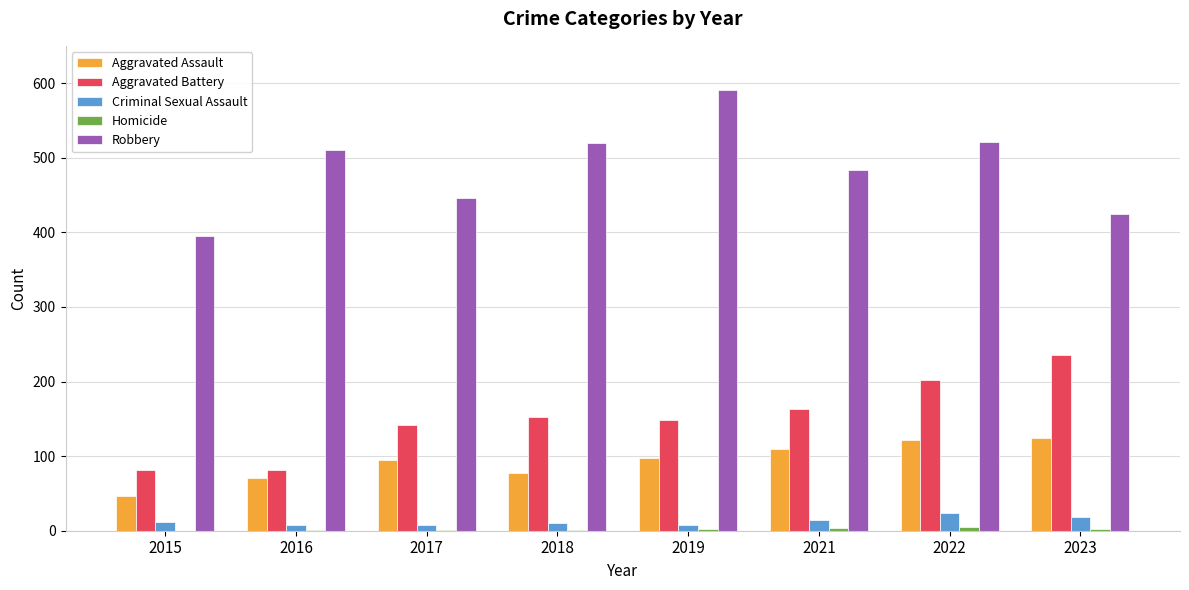

At which label does Robbery reach its peak?

2019